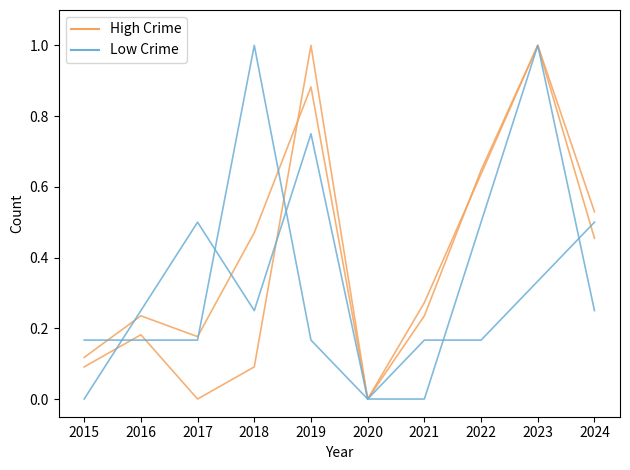

Between which two adjacent categories do High Crime and Low Crime first intersect?

2015 and 2016